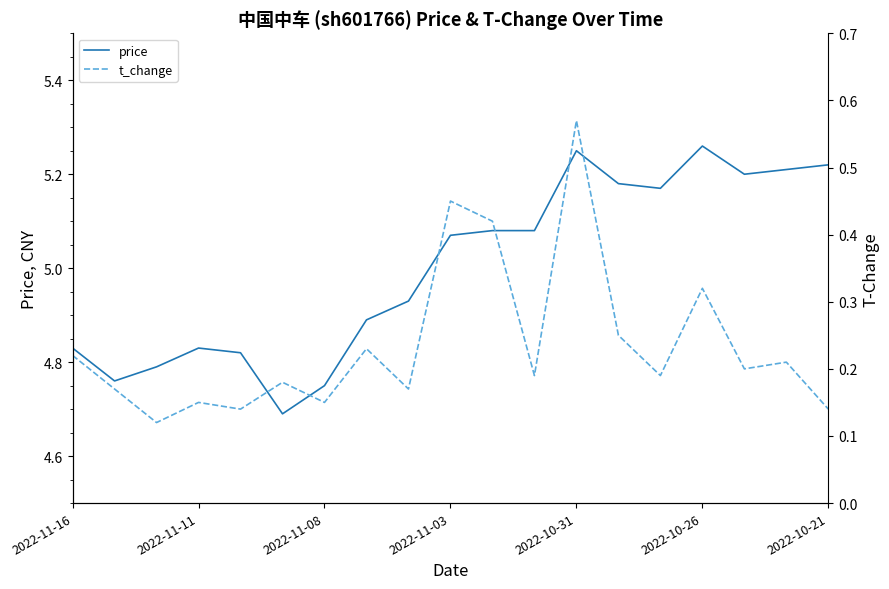

What is the value of the price point at the 4th from the left?

4.8